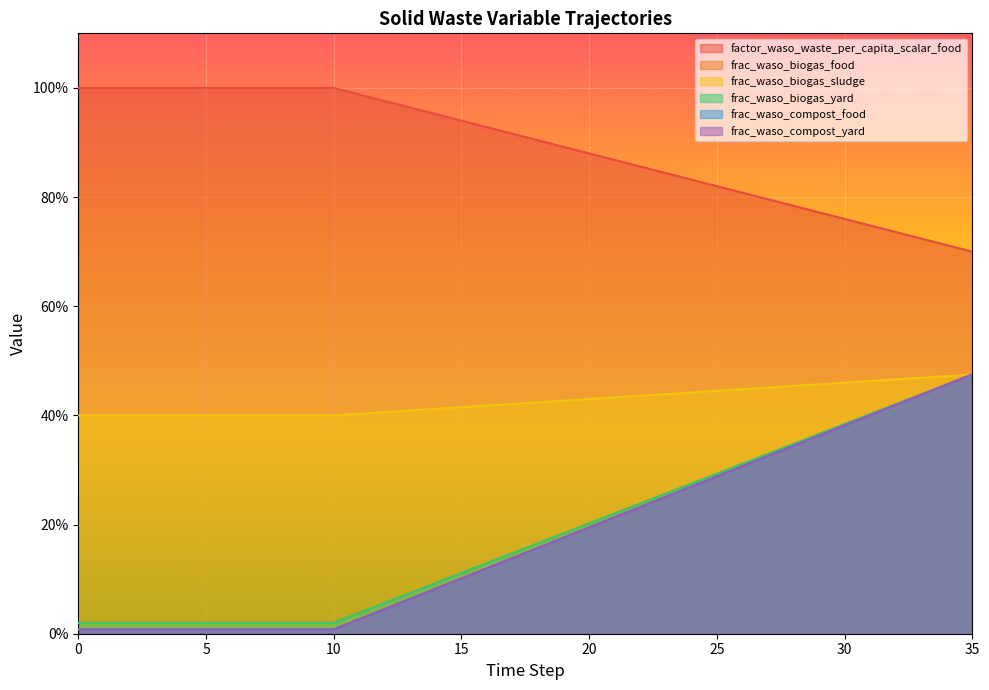

True or false: frac_waso_biogas_yard and factor_waso_waste_per_capita_scalar_food intersect in this chart.

False